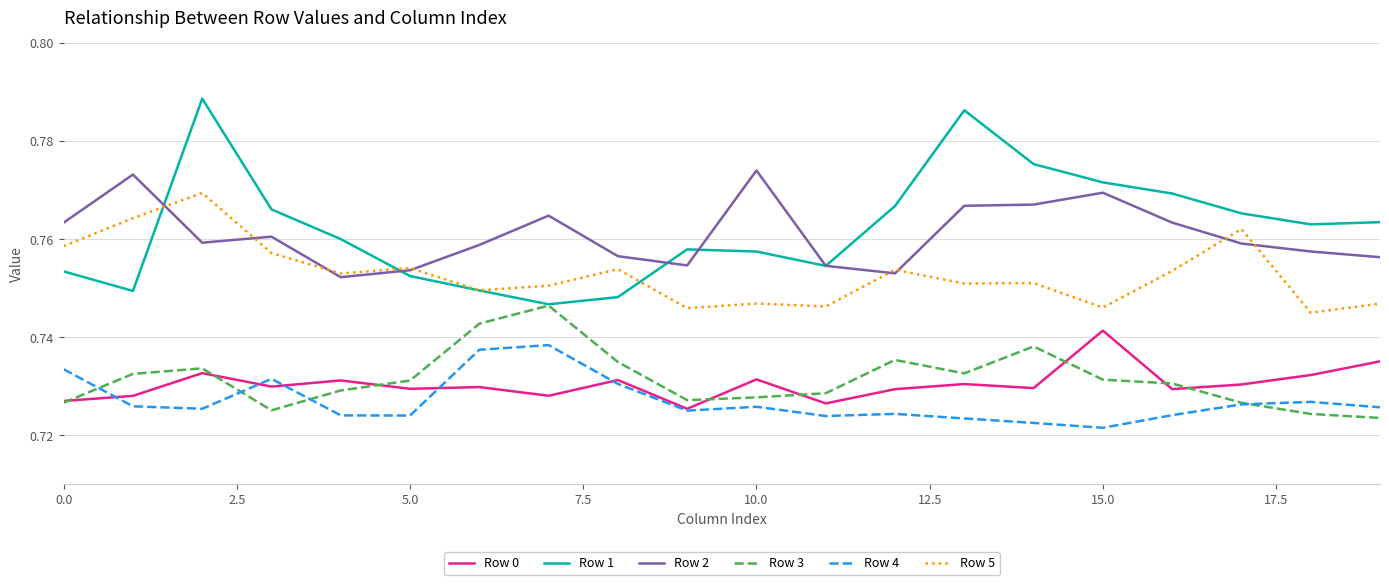

How many distinct data groups are displayed?

6